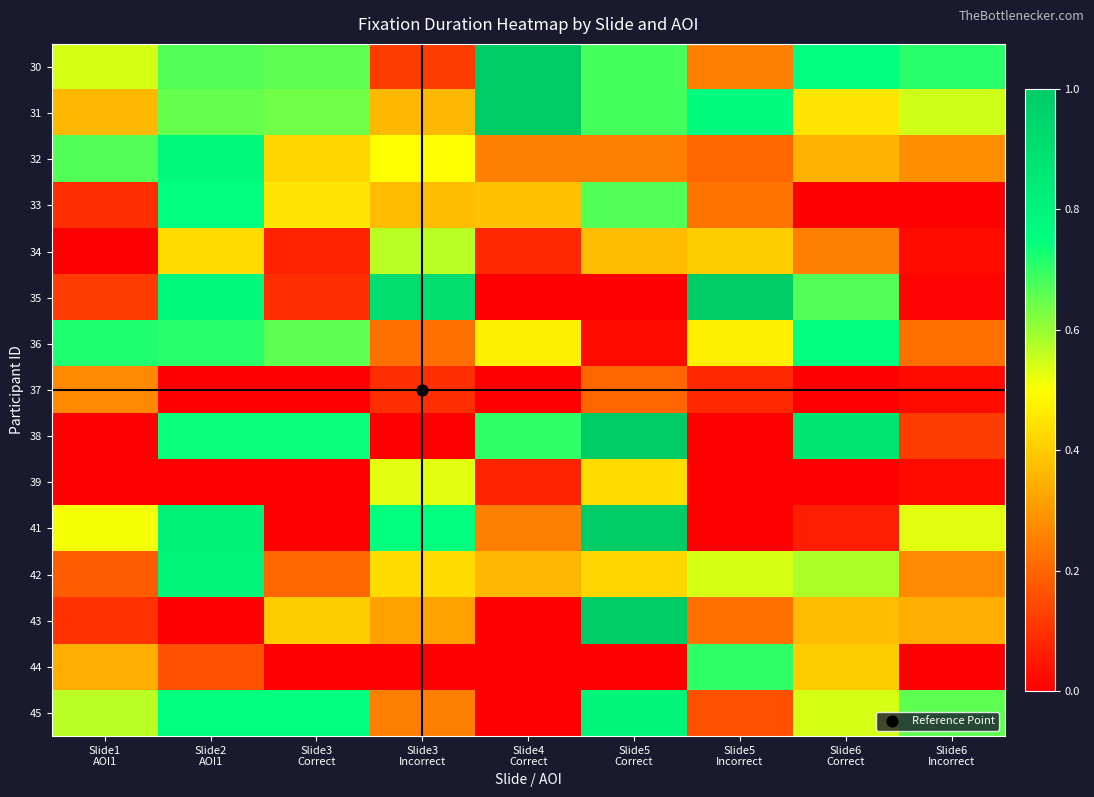

Which series changed the most between Slide3 Incorrect and Slide5 Correct?

38